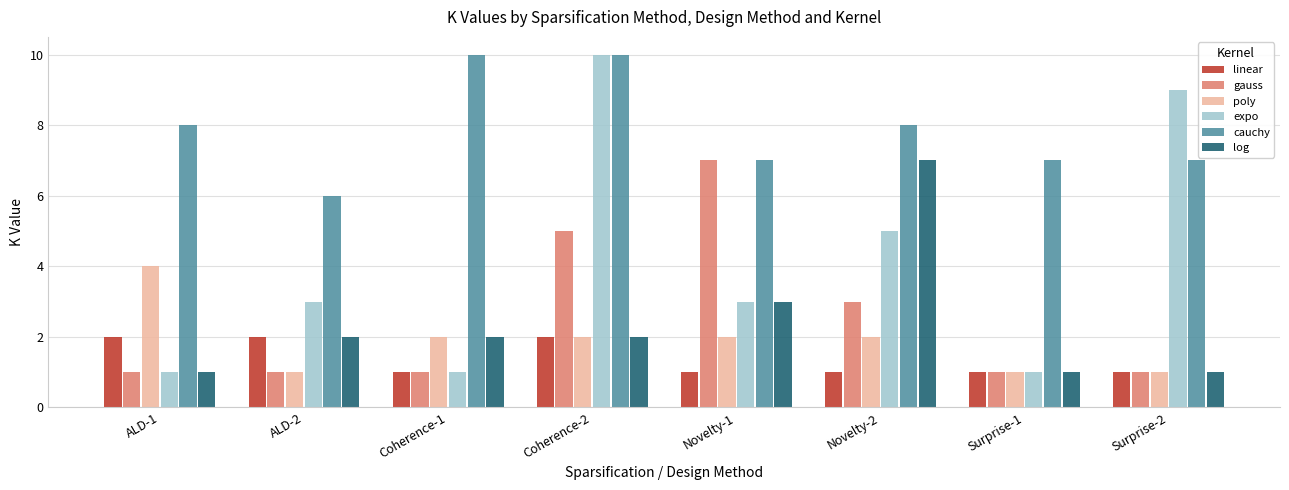

Which category has the highest value in the log series?

Novelty-2